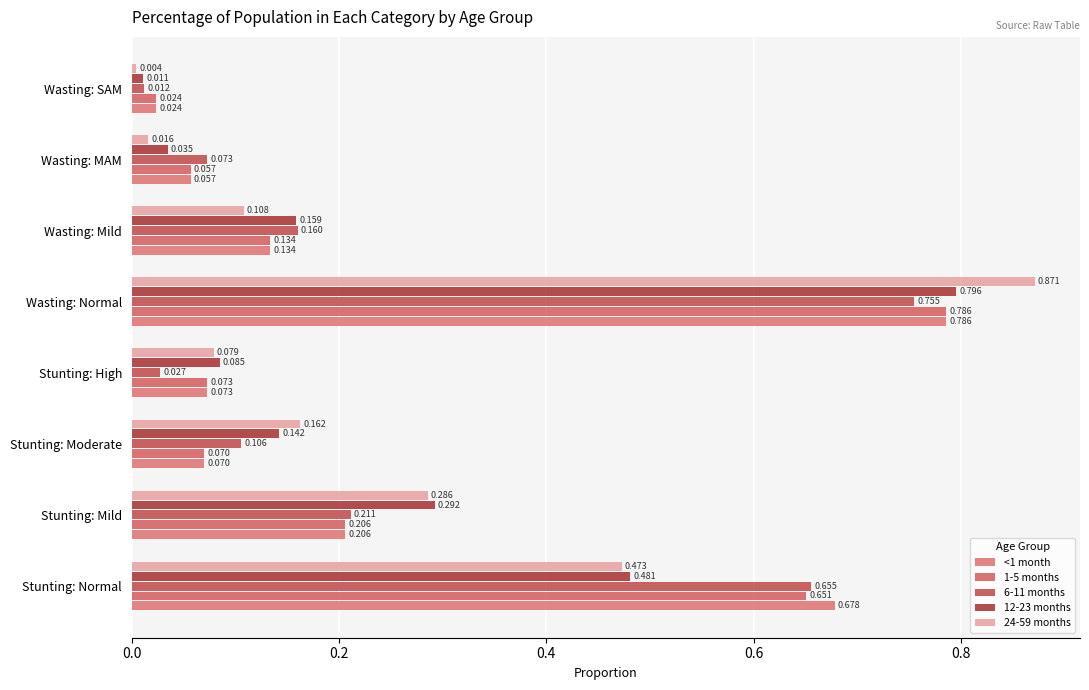

Count the number of data series in this chart.

5